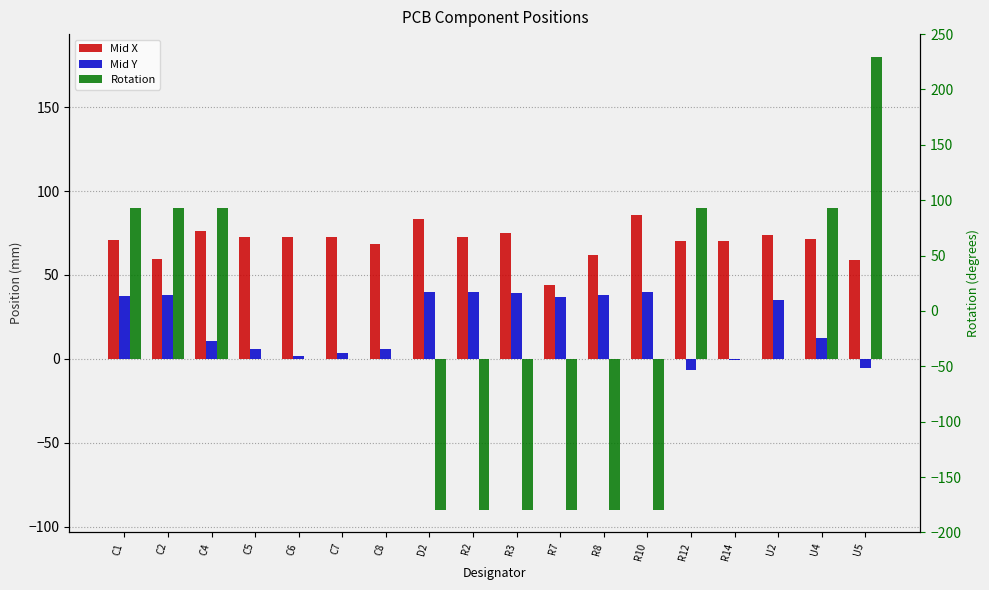

What is the average value of the Mid Y series?

20.6